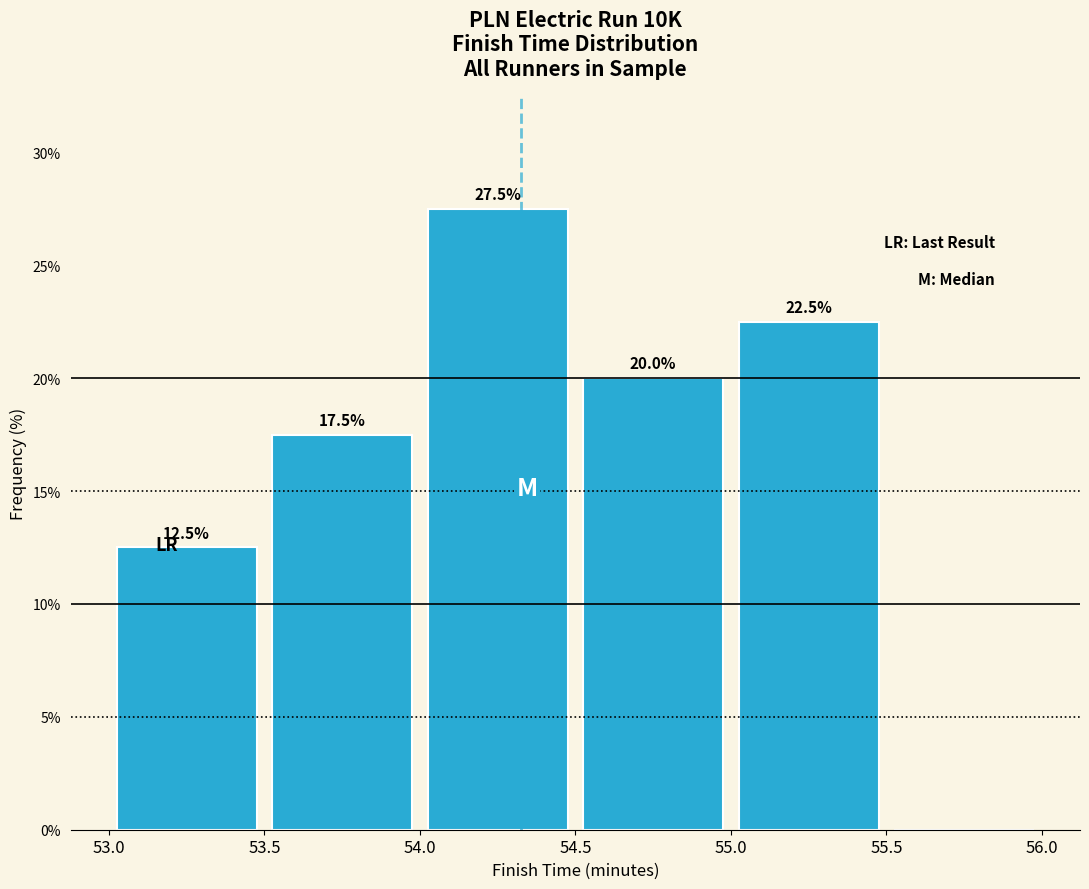

Which range on the x-axis has the tallest bar?

54.0 to 54.5